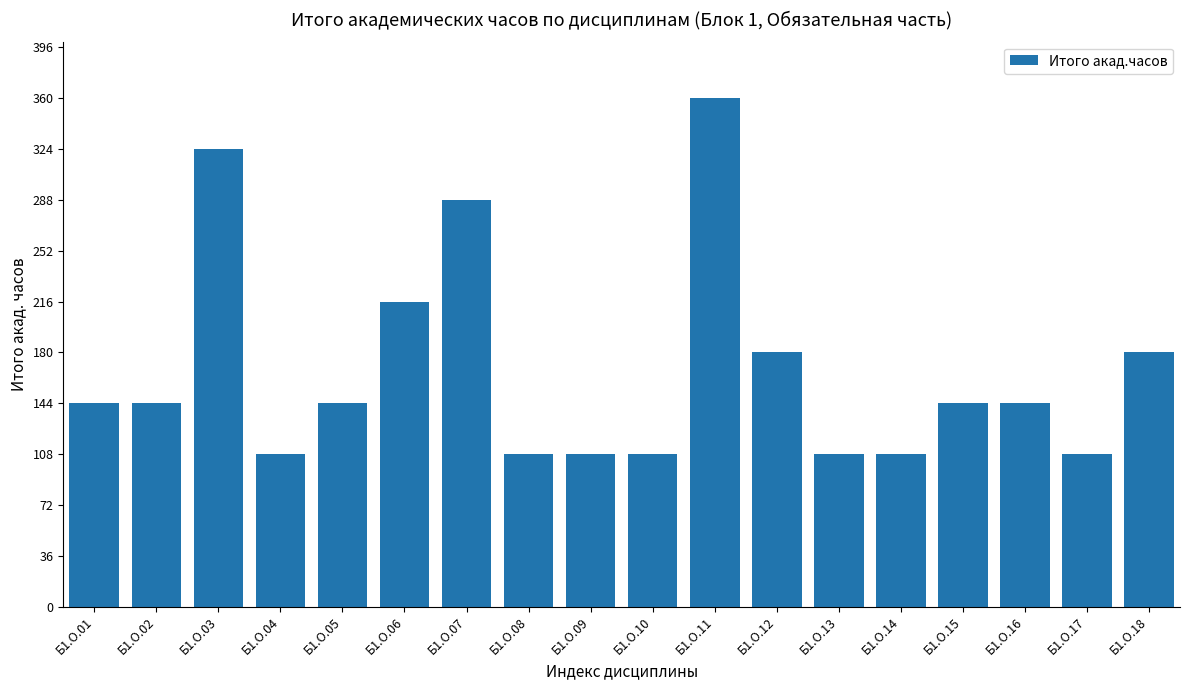

Does the chart contain any negative values?

No